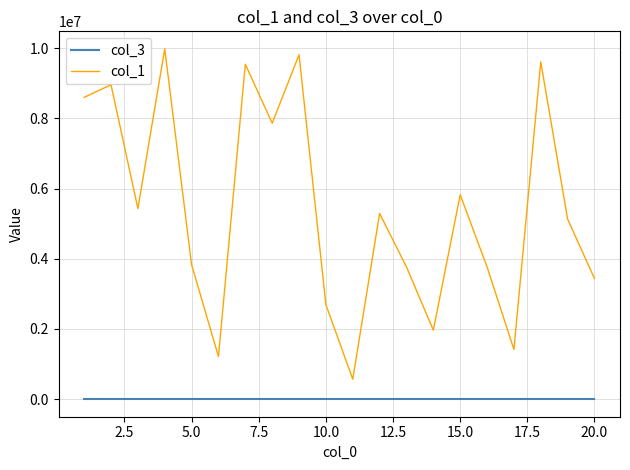

Which series has the widest spread of values?

col_1